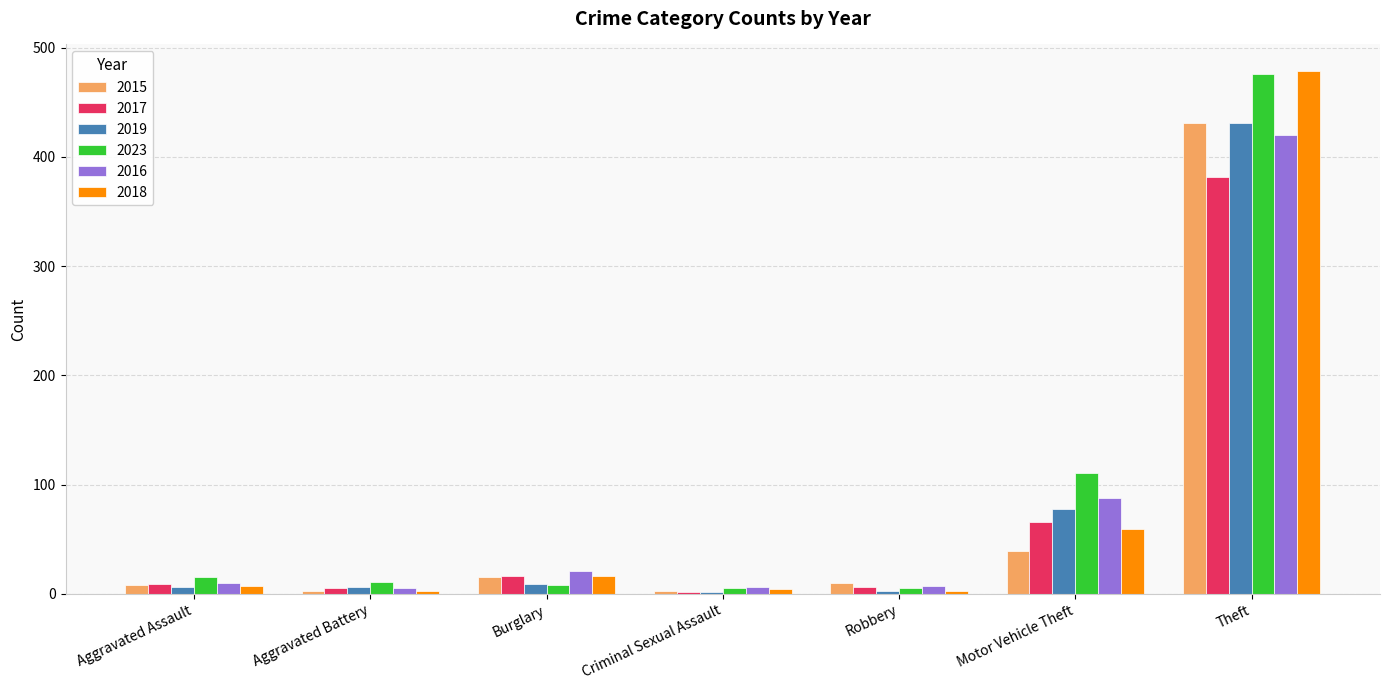

What is the label of the 2nd bar from the left?

Aggravated Battery